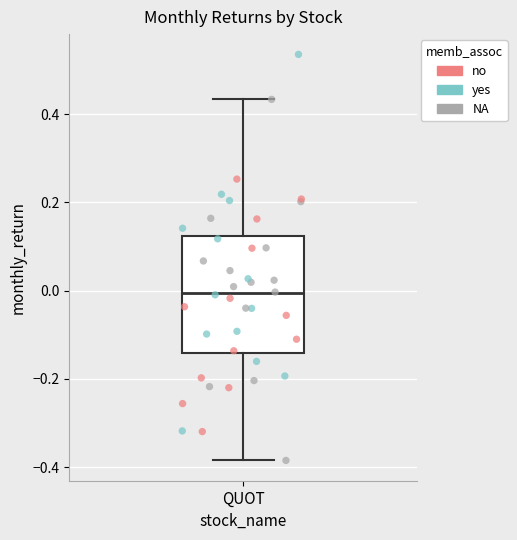

Read this box plot against the y-axis: the position of the median line, the range covered by the box, and the ends of both whiskers. The values are not printed on the chart, so give them approximately, as read against the axis.

median 0.00, box -0.14 to 0.12, whiskers -0.38 to 0.44